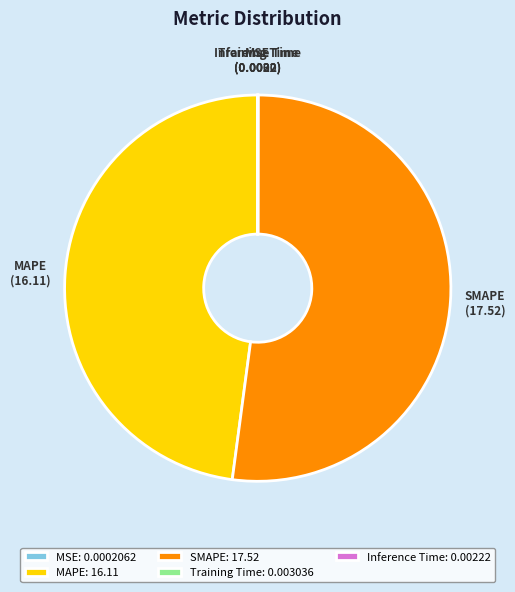

Is it true that MAPE is 48% of the pie?

True